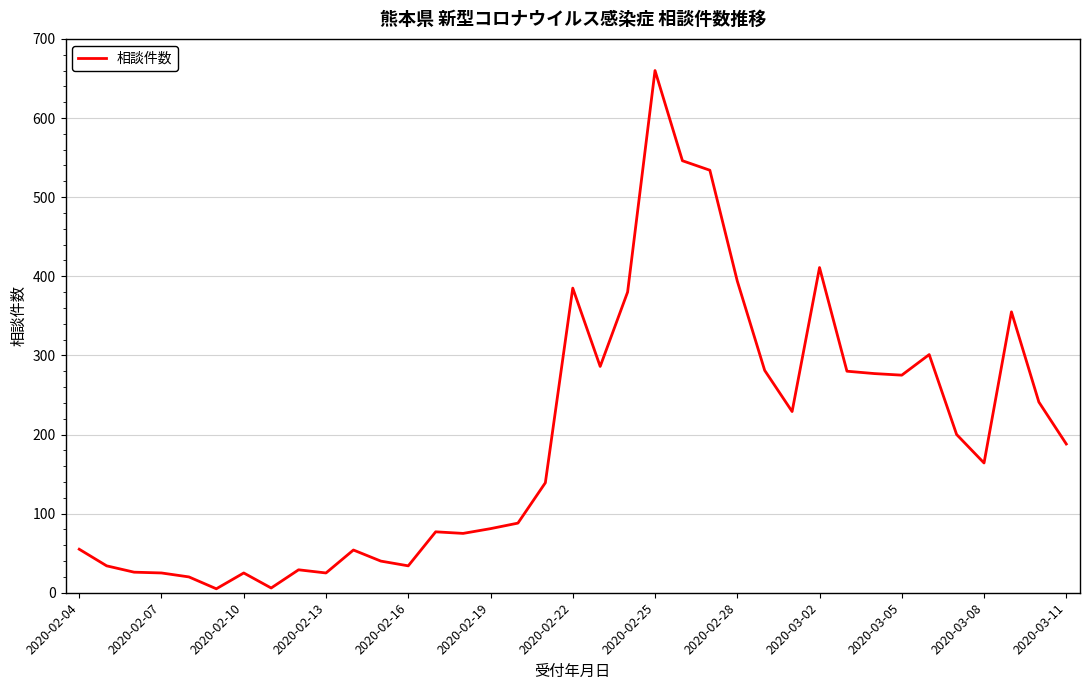

What is the maximum value shown in the chart?

660